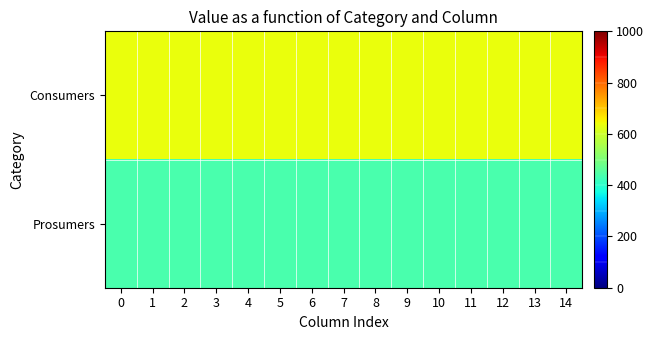

What is the minimum value shown in the chart?

440